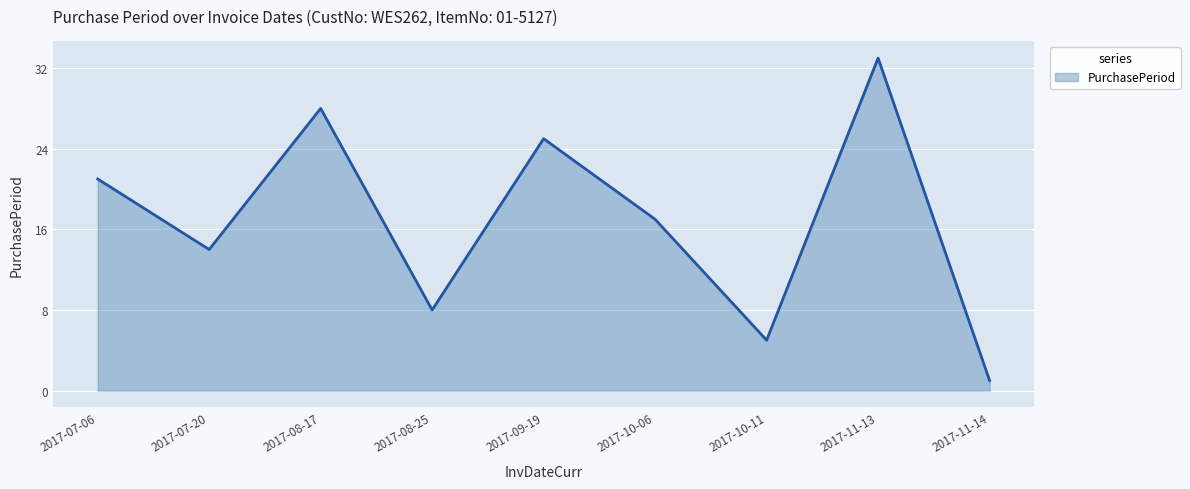

What is the difference between the second highest and minimum values?

27